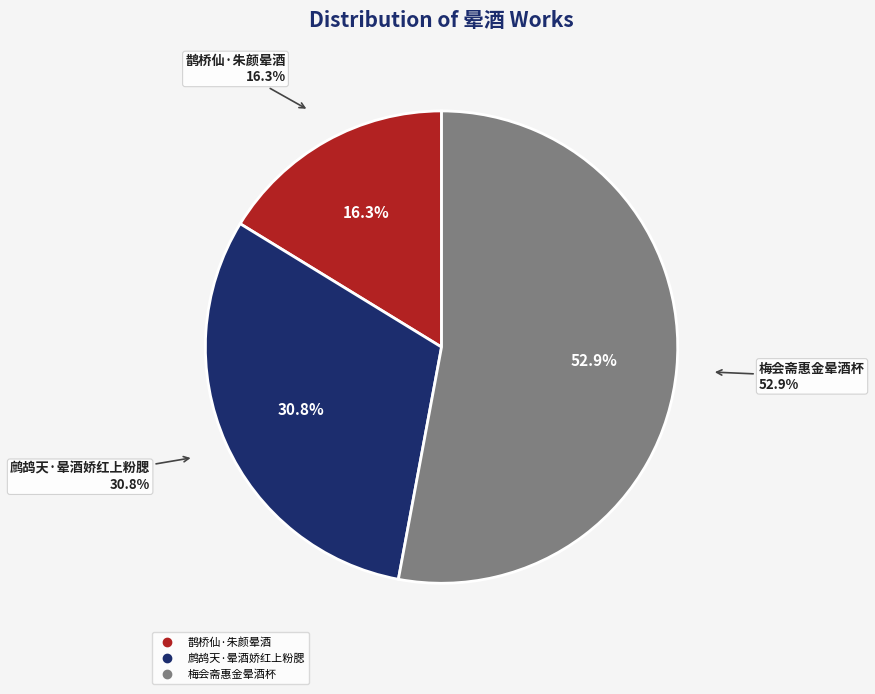

Rank the categories by value from lowest to highest.

鹊桥仙·朱颜晕酒, 鹧鸪天·晕酒娇红上粉腮, 梅会斋惠金晕酒杯